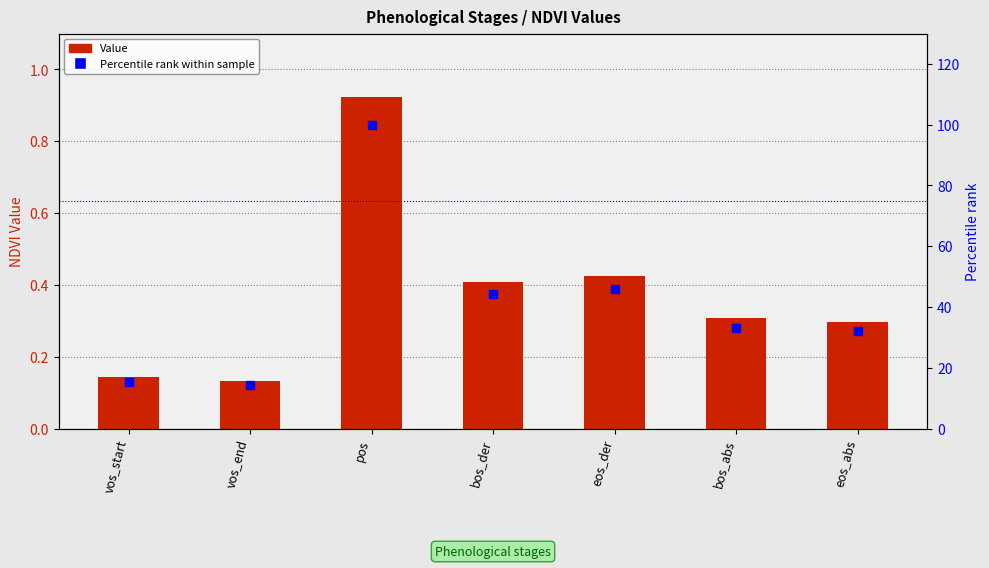

Which series contains the lowest Y value?

Value